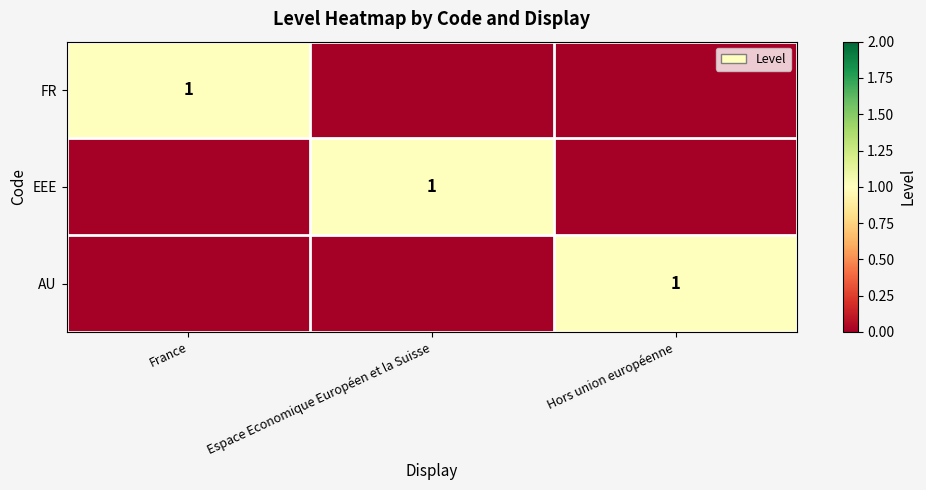

What is the difference between the highest and lowest values at Hors union européenne?

1